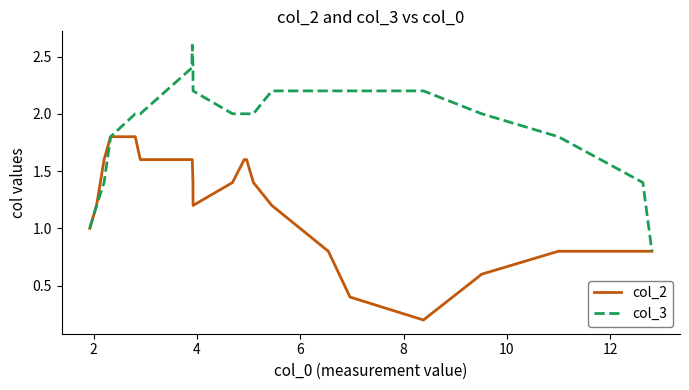

List the series in order of their overall mean, lowest first.

col_2, col_3